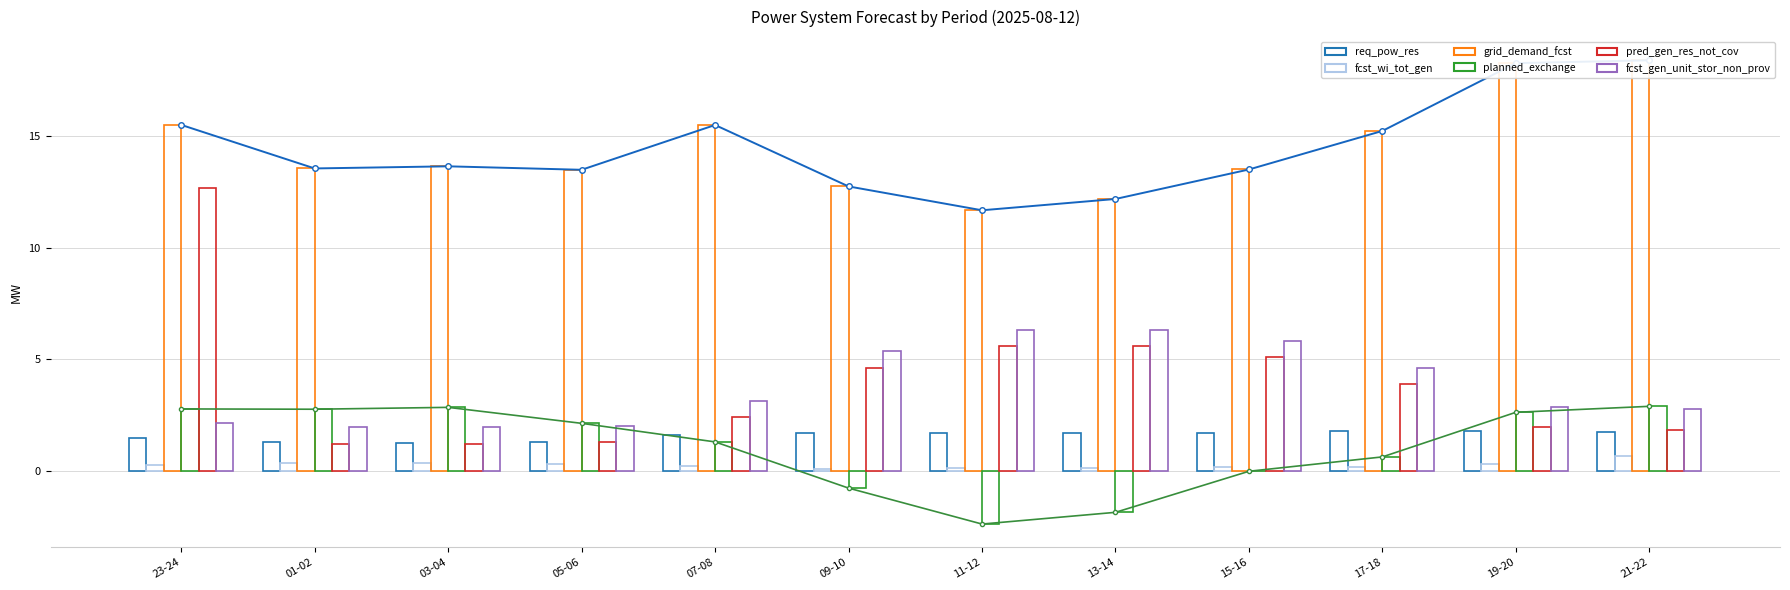

What is the difference between the maximum and minimum values in the fcst_gen_unit_stor_non_prov series?

4.3